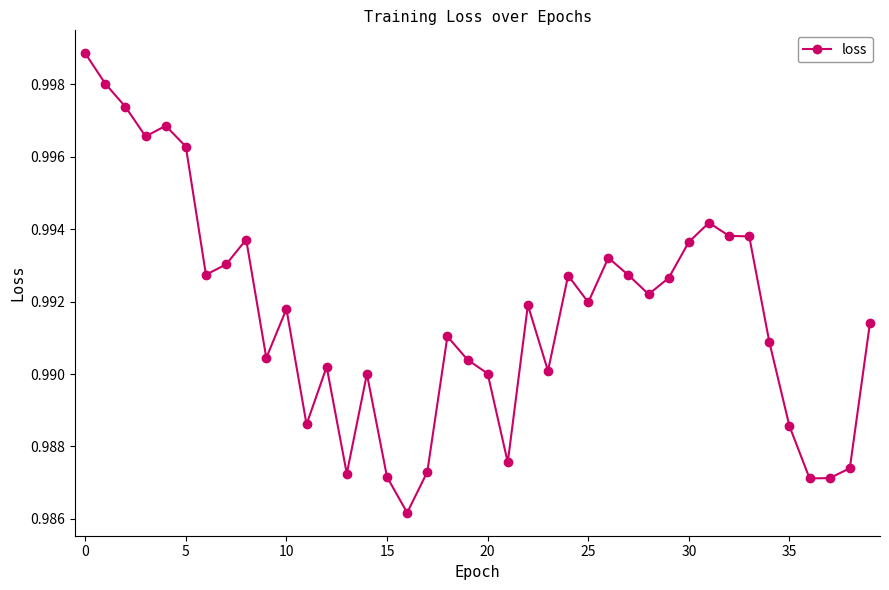

Is this an area chart (filled region under the line)?

No